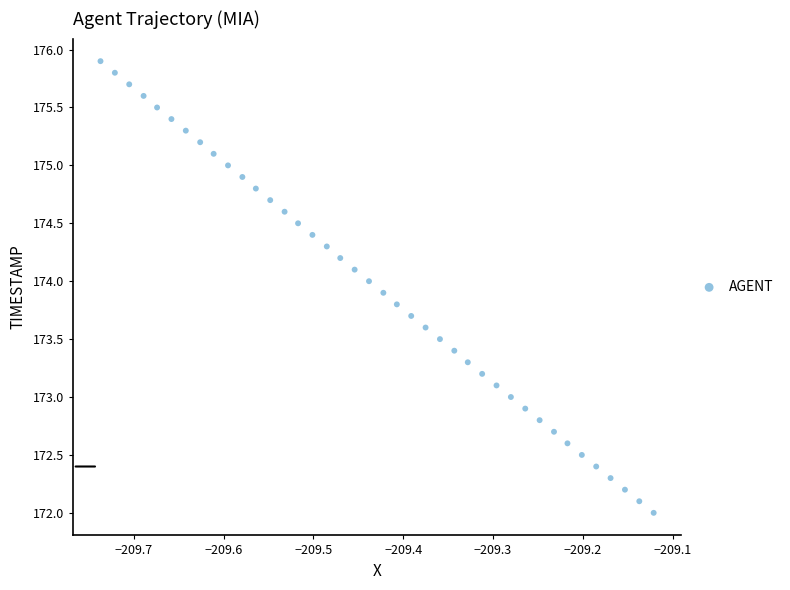

What is the range of Y values (max minus min)?

3.9